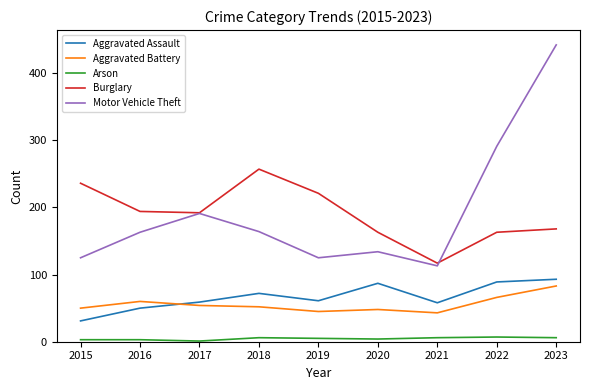

Does the chart display data point markers on the line(s)?

No